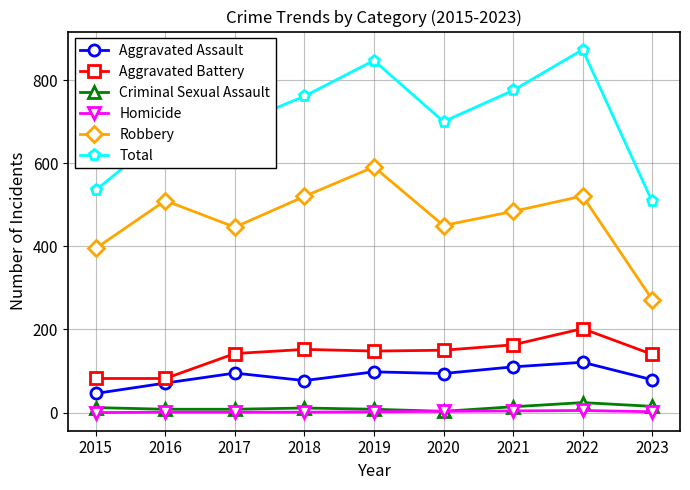

How many lines are shown in the chart?

6